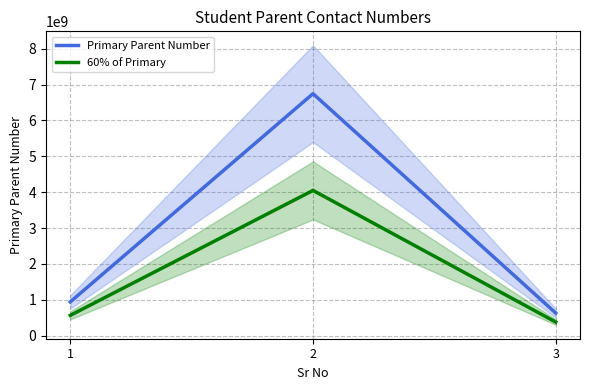

Rank the series at 2 from lowest to highest value.

60% of Primary, Primary Parent Number